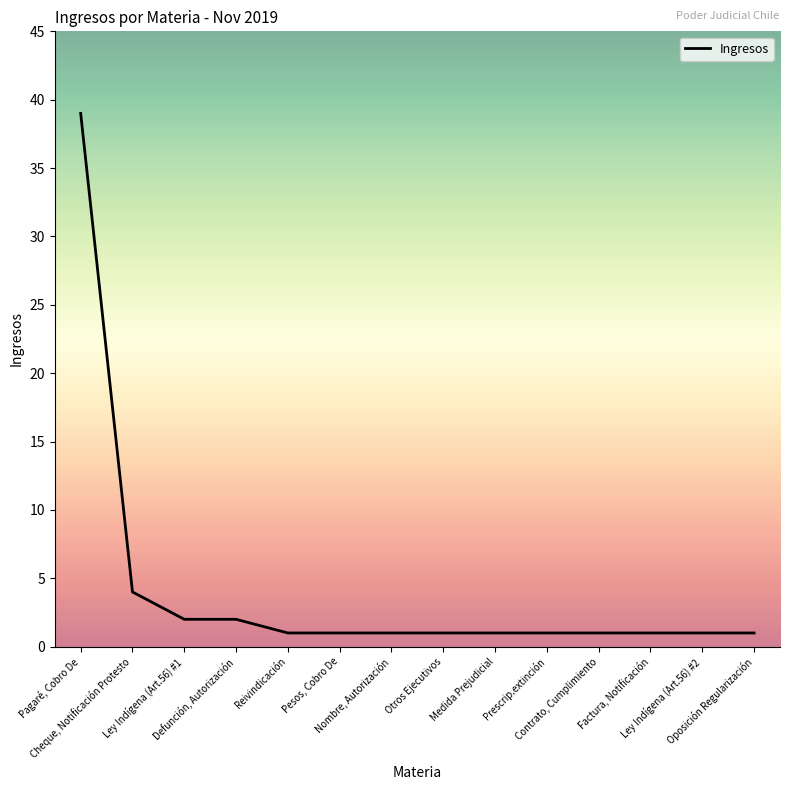

What is the minimum value shown in the chart?

1